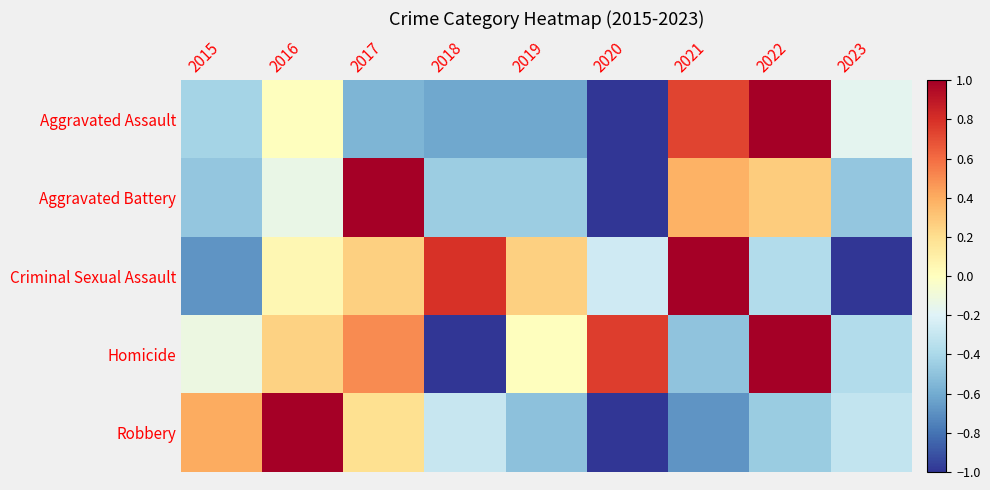

What is the minimum value shown in the chart?

-1.0